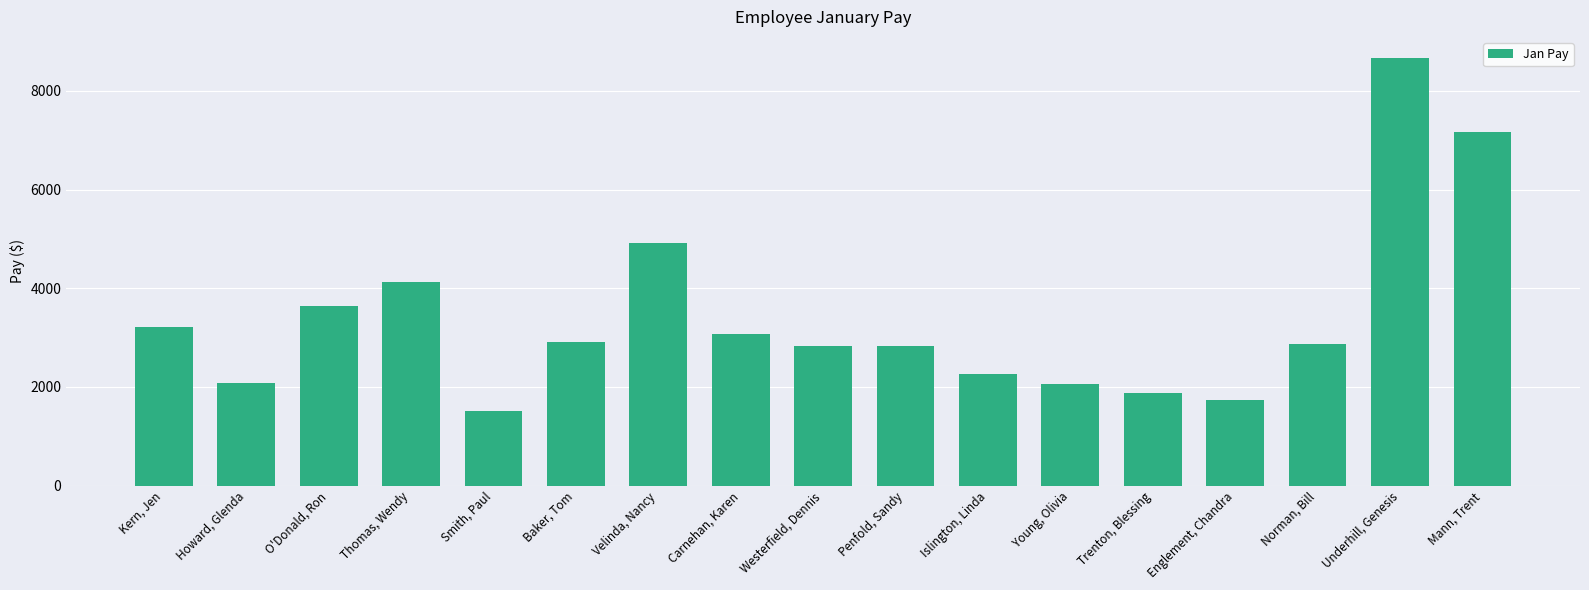

What is the label of the 10th bar from the right?

Carnehan, Karen